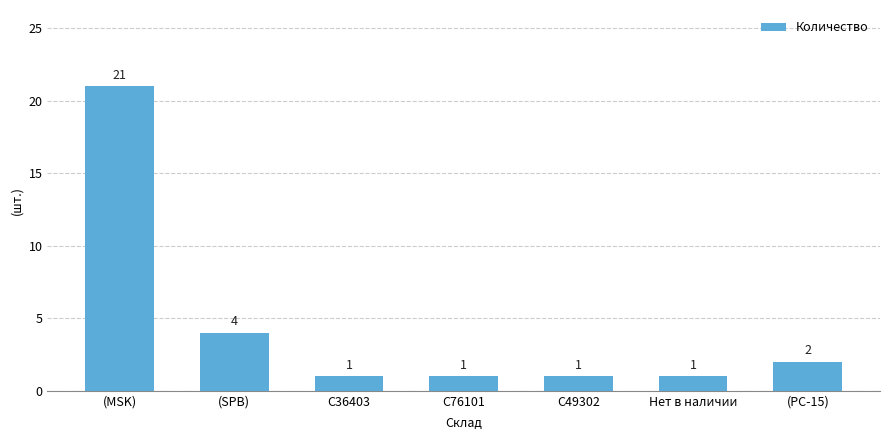

What is the label of the 2nd bar from the left?

(SPB)